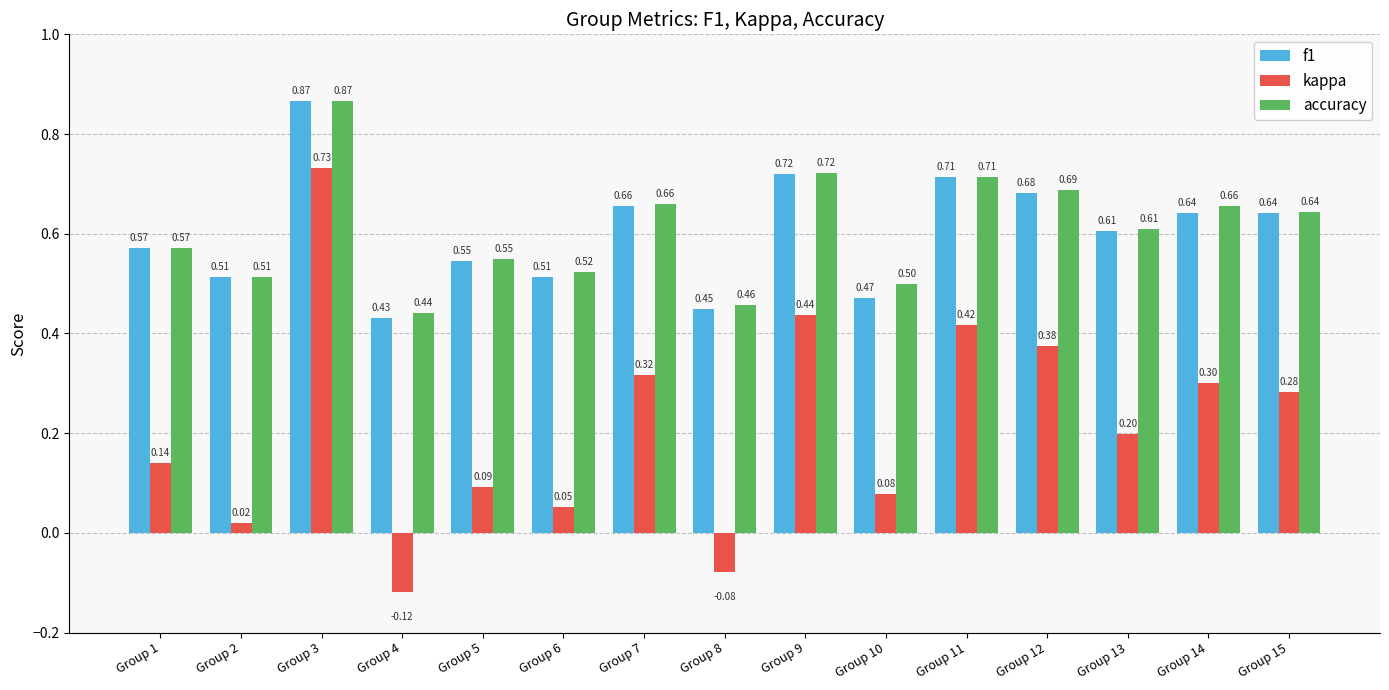

Is the value of kappa at Group 12 greater than the value of f1 at Group 9?

No